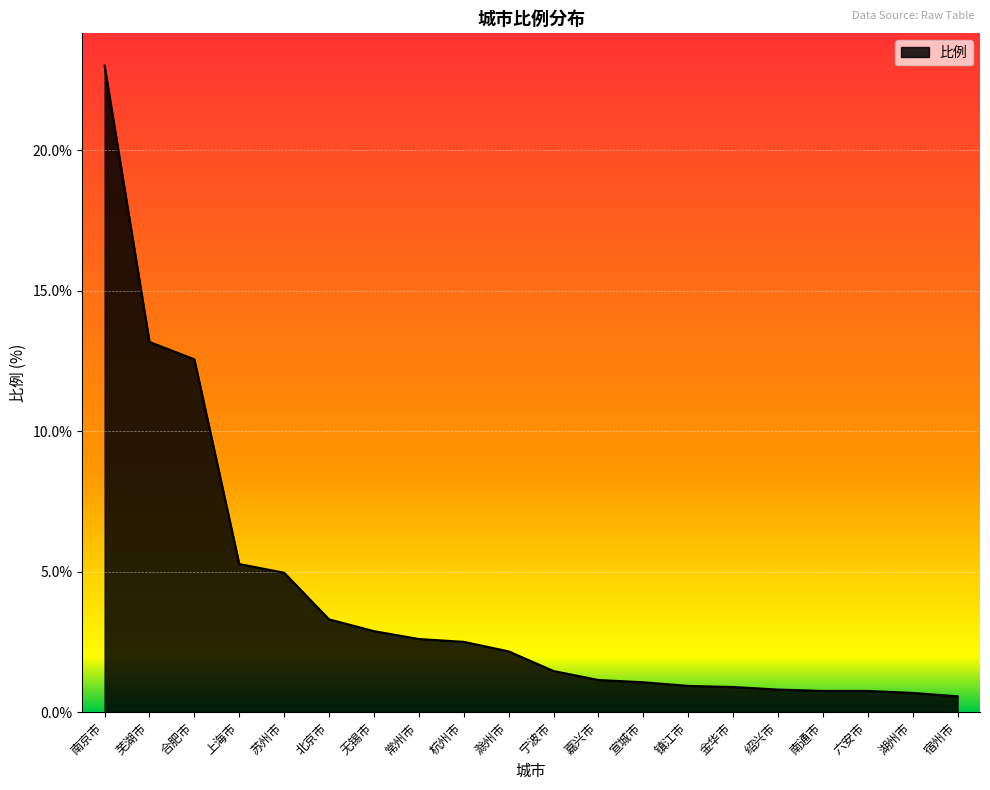

Where is the data nearest to the value 11?

合肥市